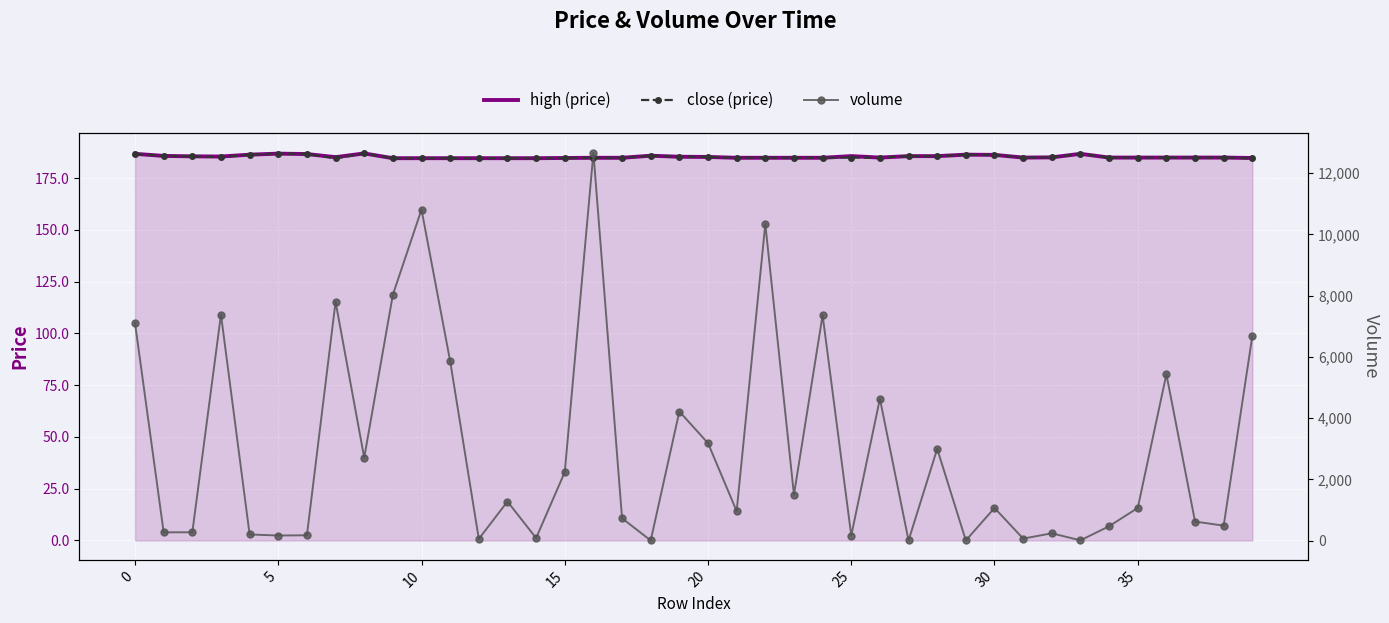

What is the minimum value for high (price)?

184.6